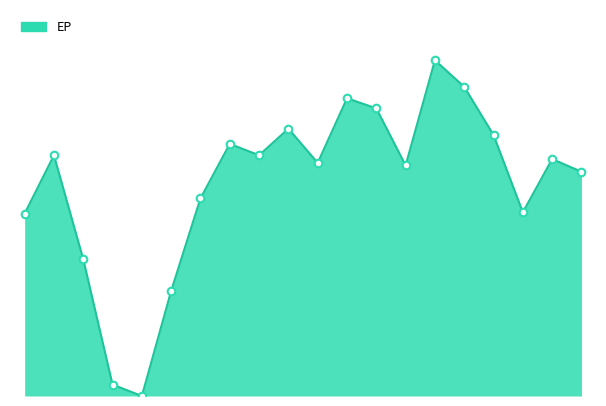

Is this an area chart (filled region under the line)?

Yes